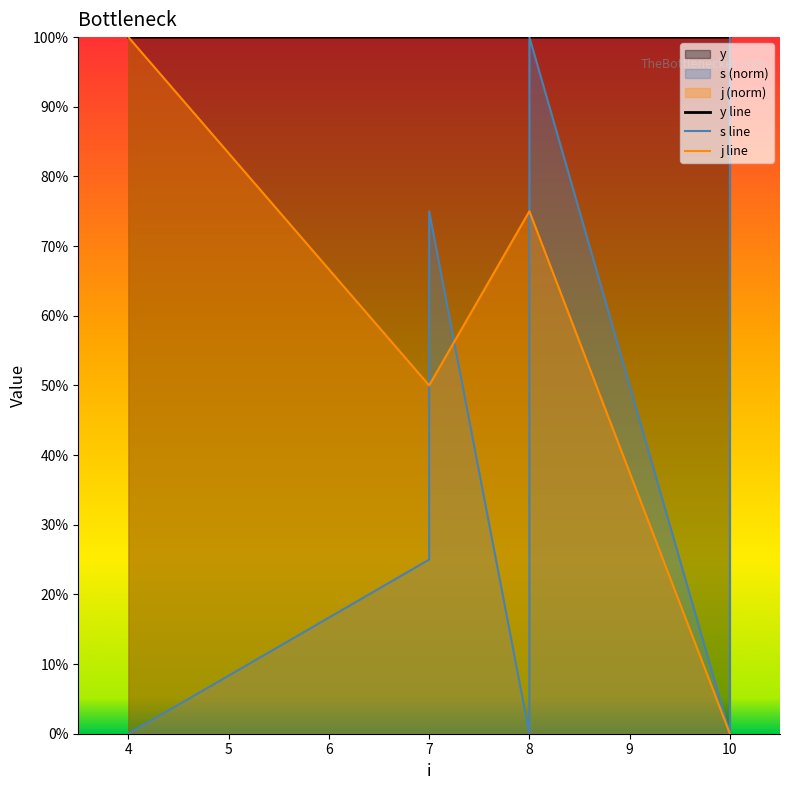

How many lines are shown in the chart?

3